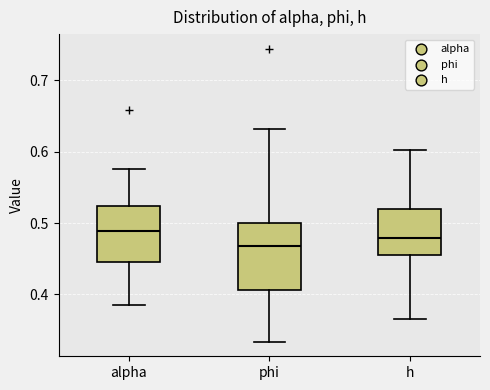

Which box is the tallest, from its lower edge to its upper edge?

phi